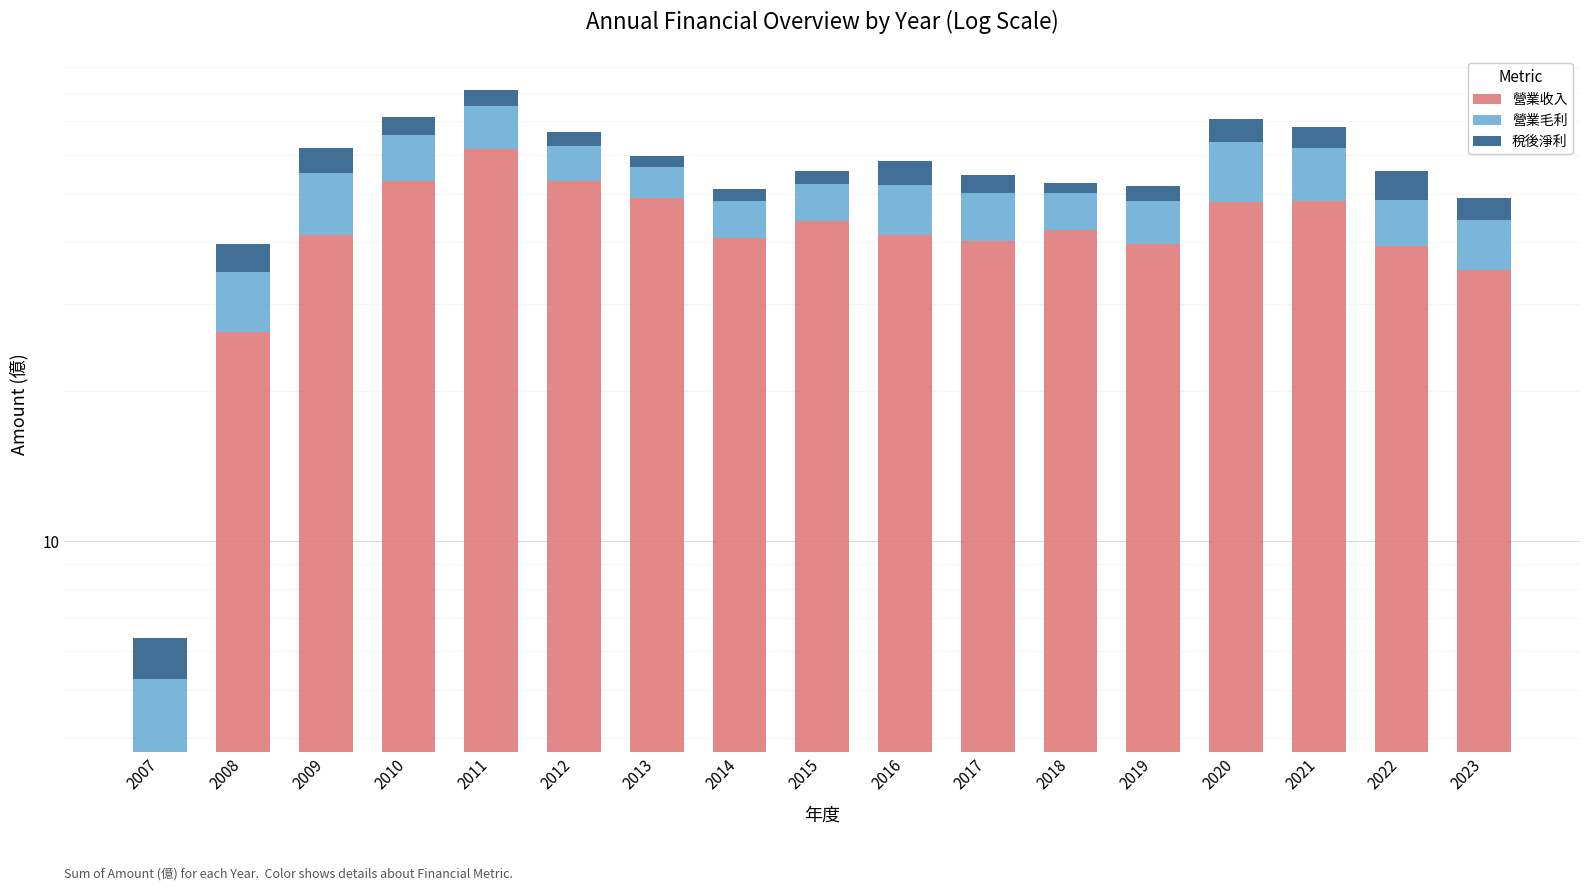

Reading left to right, transcribe all the data shown in this chart.

營業收入: 2007=3.8	2008=26.4	2009=41.4	2010=53.0	2011=61.6	2012=53.2	2013=49.0	2014=40.8	2015=44.0	2016=41.4	2017=40.2	2018=42.2	2019=39.6	2020=48.1	2021=48.3	2022=39.3	2023=35.1
營業毛利: 2007=1.5	2008=8.4	2009=13.6	2010=12.7	2011=13.4	2012=9.4	2013=7.8	2014=7.5	2015=8.2	2016=10.8	2017=9.9	2018=8.0	2019=8.8	2020=15.4	2021=13.7	2022=9.3	2023=9.2
稅後淨利: 2007=1.1	2008=4.7	2009=6.7	2010=5.8	2011=6.1	2012=4.1	2013=2.8	2014=2.9	2015=3.4	2016=6.0	2017=4.4	2018=2.4	2019=3.4	2020=7.2	2021=6.1	2022=7.1	2023=4.9